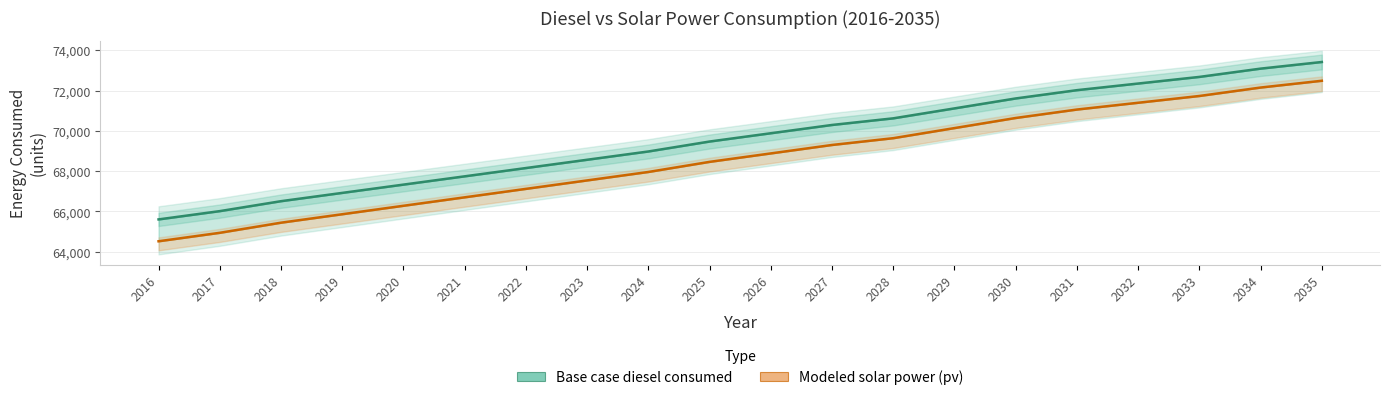

What is the sum of all Base case diesel consumed values?

1392346.3